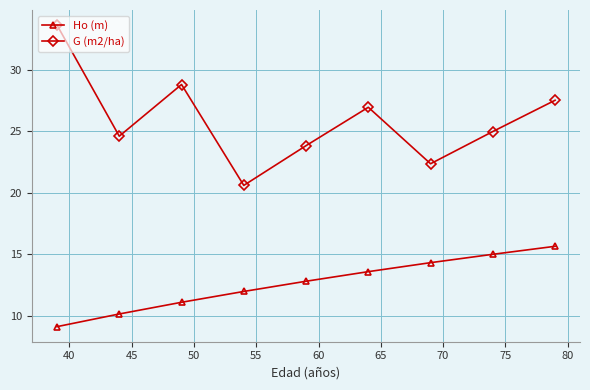

True or false: Ho (m) and G (m2/ha) cross at least once.

False